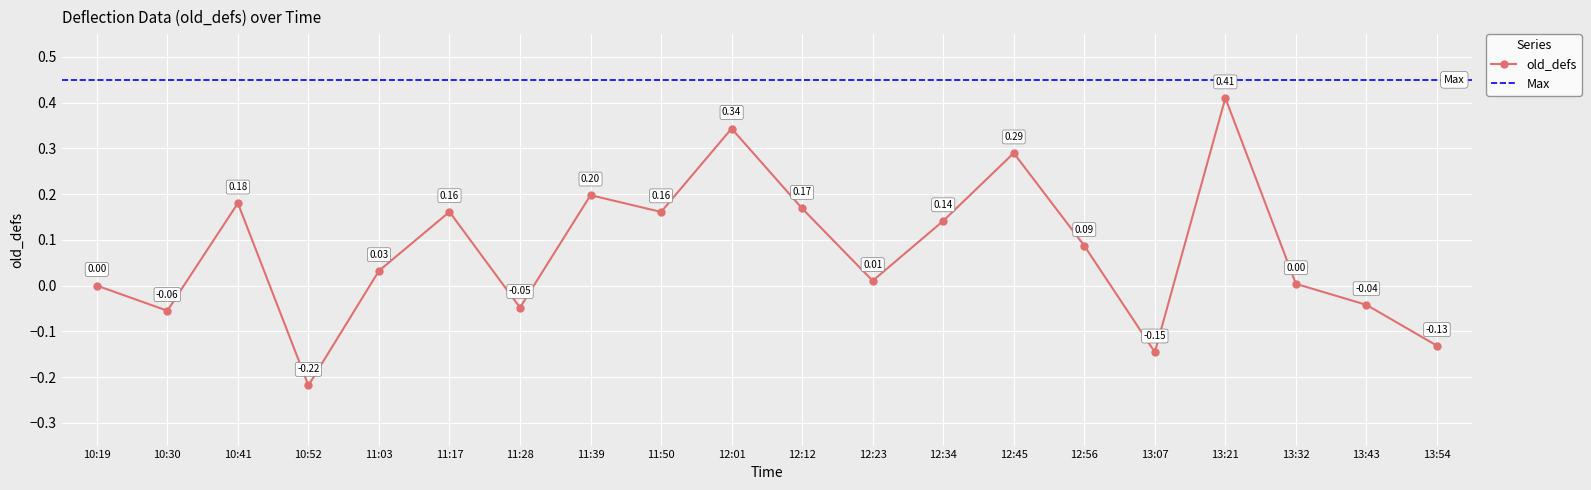

Reading left to right, extract all data points from this chart.

0.0	-0.1	0.2	-0.2	0.0	0.2	-0.0	0.2	0.2	0.3	0.2	0.0	0.1	0.3	0.1	-0.1	0.4	0.0	-0.0	-0.1